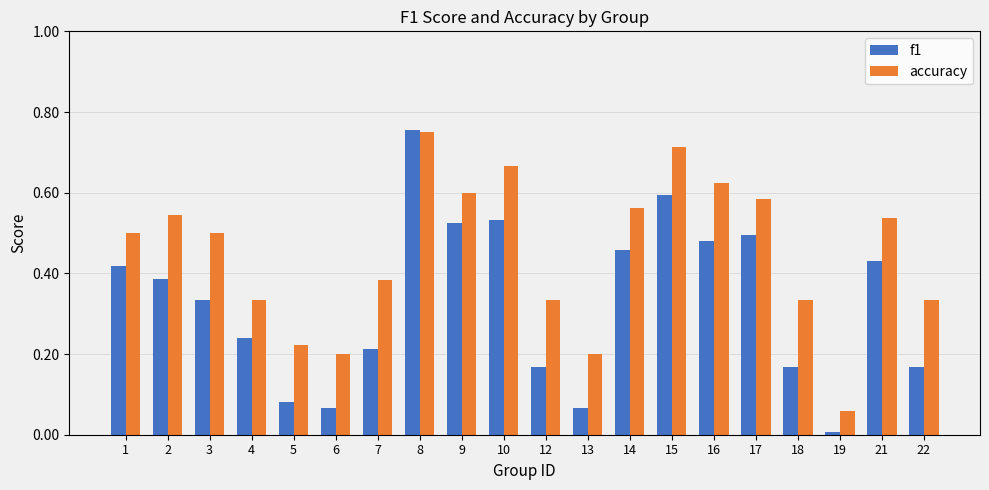

Are the bars horizontal?

No